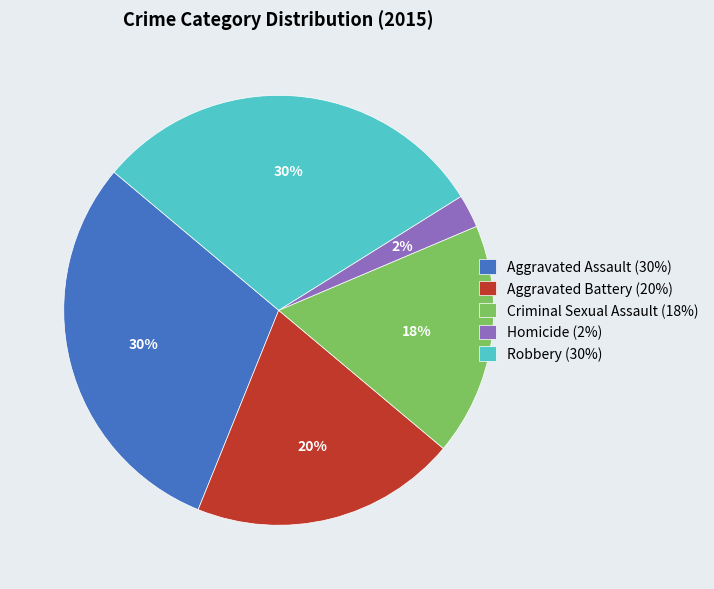

To the nearest percent, what percentage of the pie is Robbery (30%)?

30%